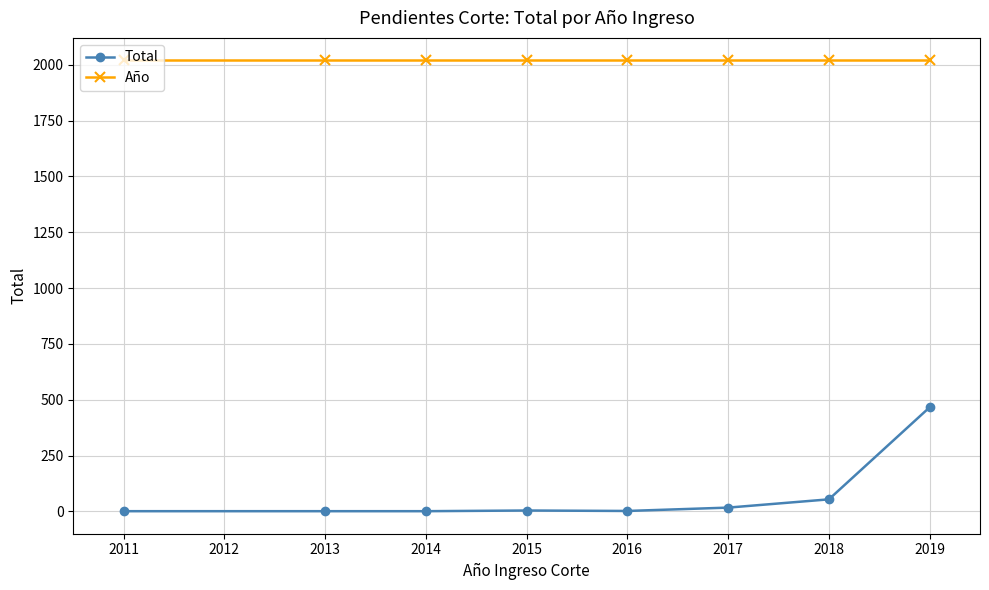

Which series has the largest range (max minus min)?

Total